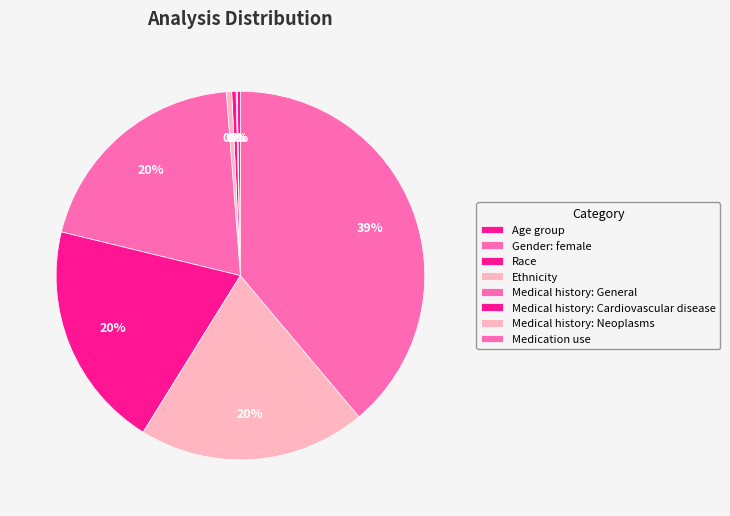

Count the number of slices in the pie.

8